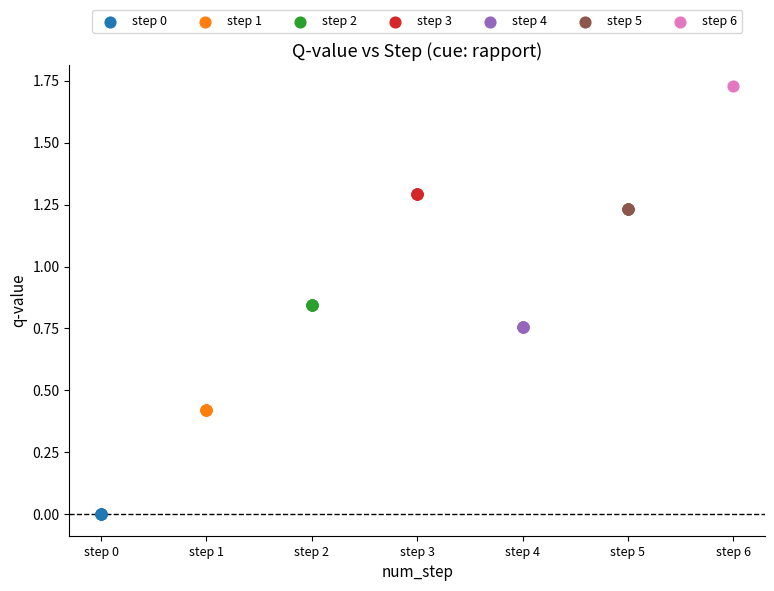

What are all the series names shown in the legend?

step 0, step 1, step 2, step 3, step 4, step 5, step 6